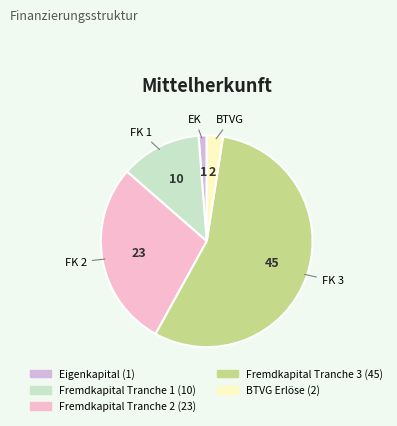

How many slices are in this pie chart?

5